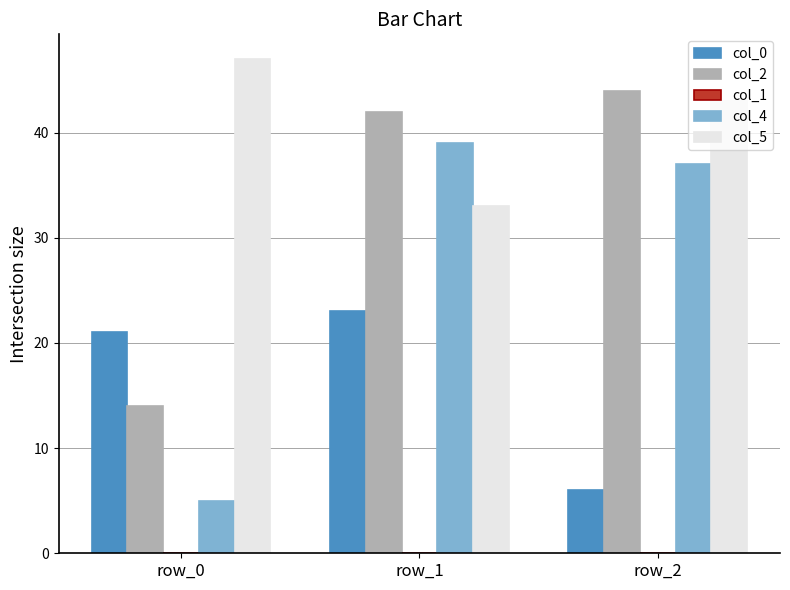

Reading left to right, extract all data points from this chart.

col_0: row_0=21	row_1=23	row_2=6
col_2: row_0=14	row_1=42	row_2=44
col_4: row_0=5	row_1=39	row_2=37
col_5: row_0=47	row_1=33	row_2=43